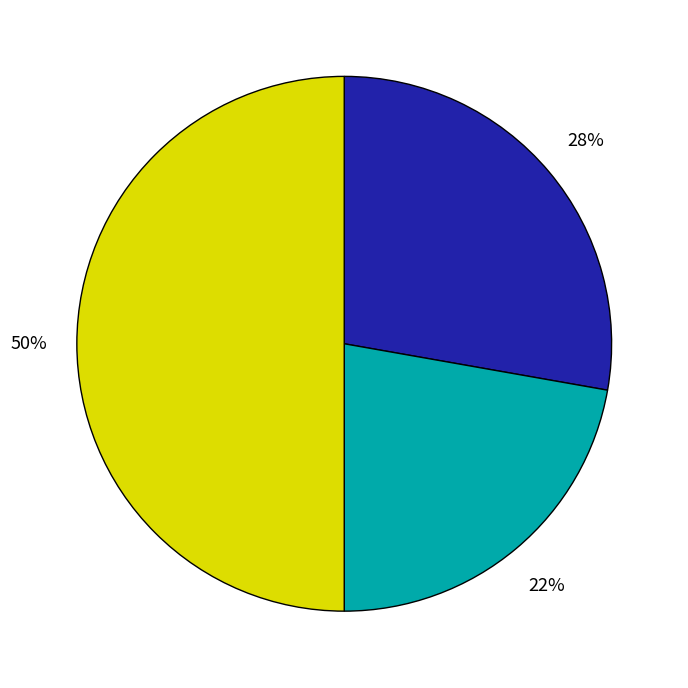

To the nearest percent, what is the average slice percentage?

33%